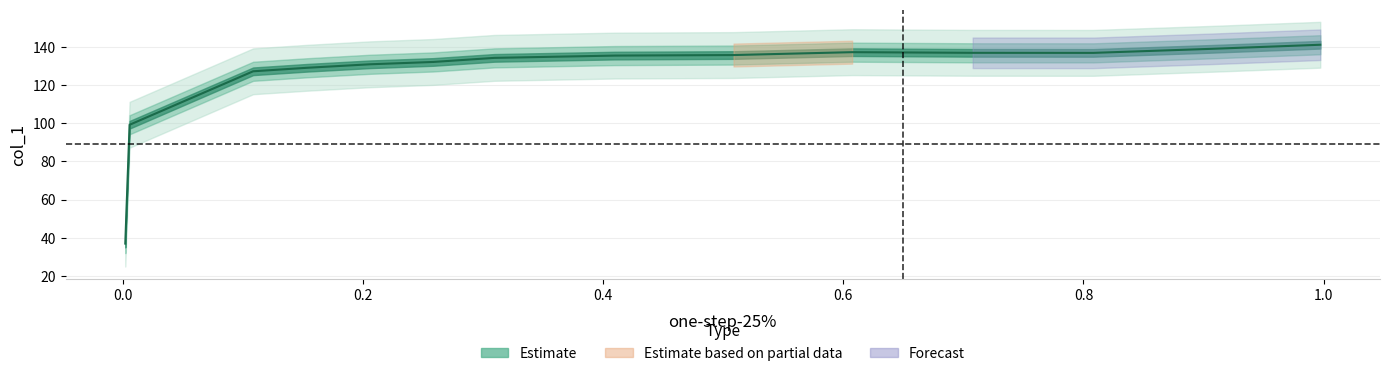

At which label does the data first exceed 135?

0.4097